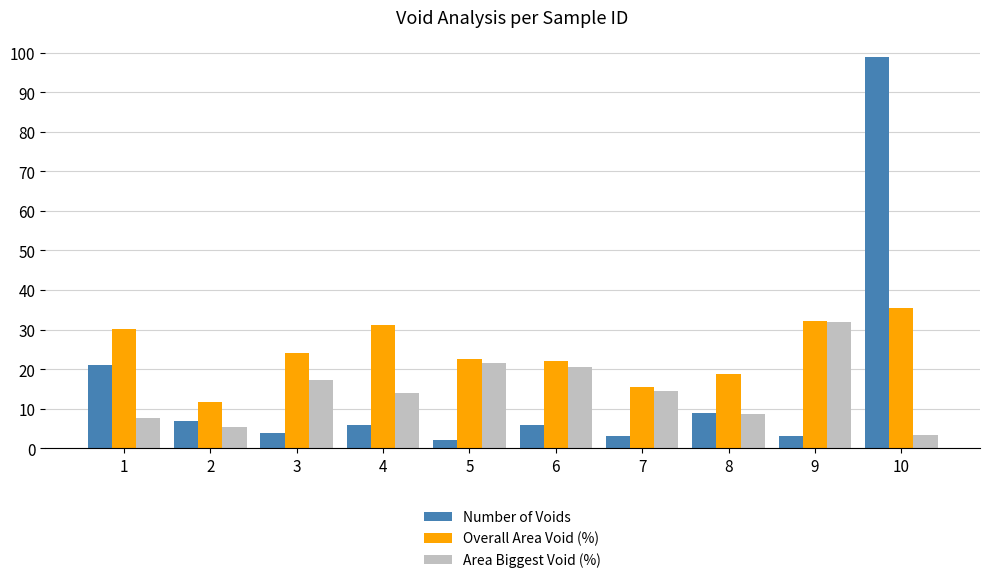

Is it true that Overall Area Void (%) equals 12.6 at 9?

False